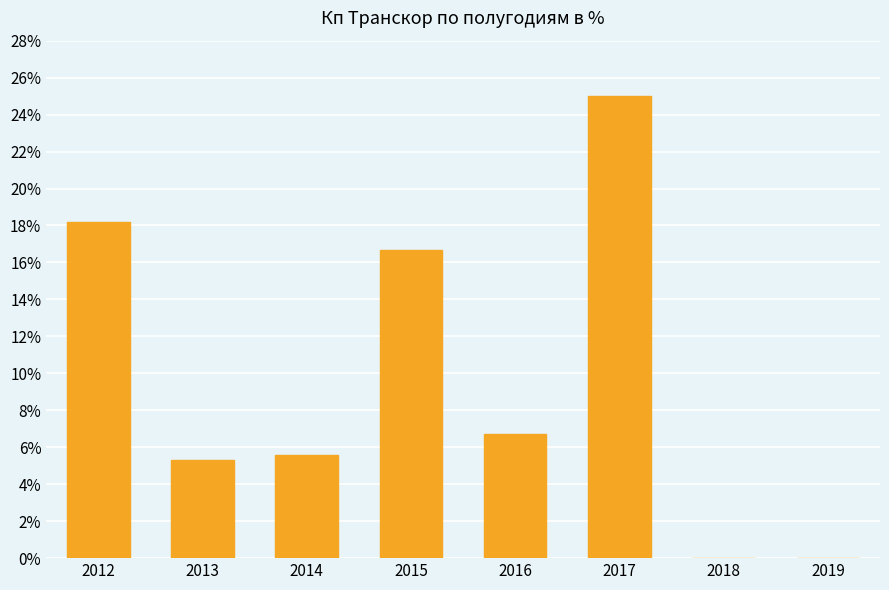

Does the chart contain stacked bars?

No